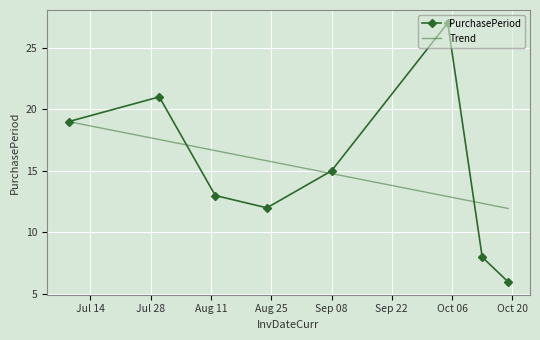

What is the smallest value displayed?

6